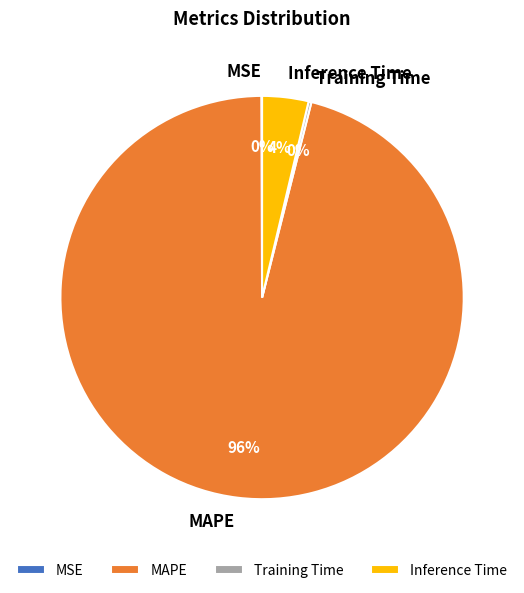

To the nearest percent, what is the average slice percentage?

25%